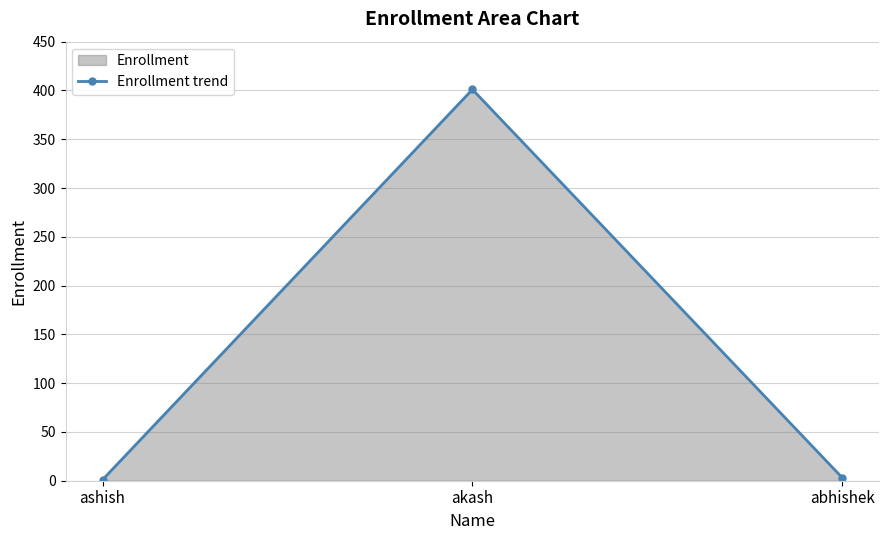

What position from the right is akash?

2